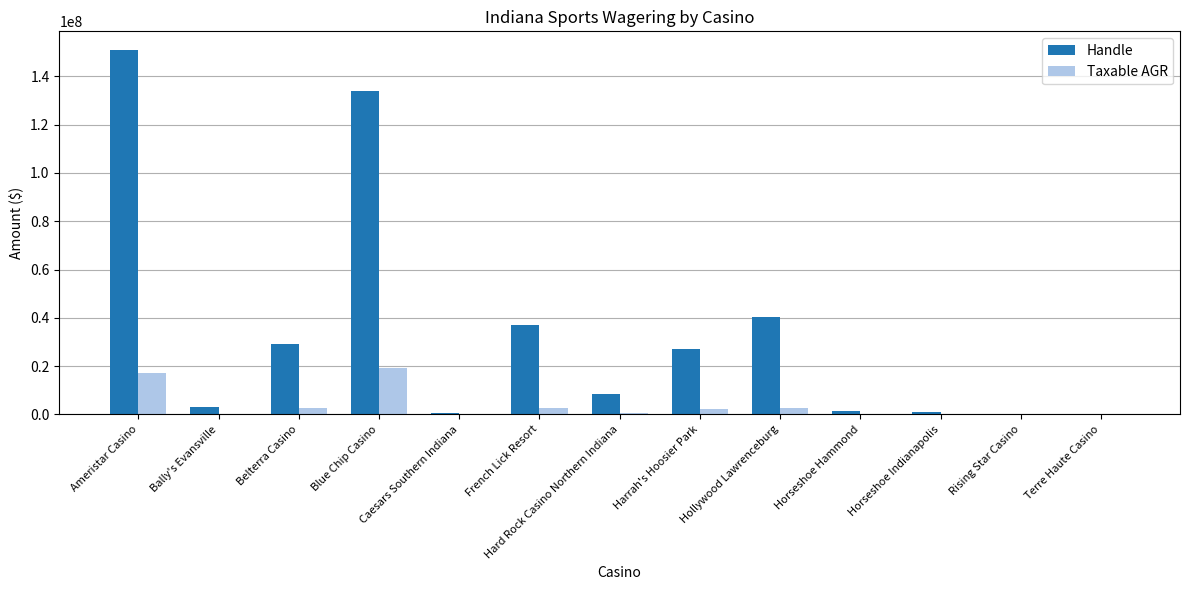

What is the sum of all Handle values?

432889381.2